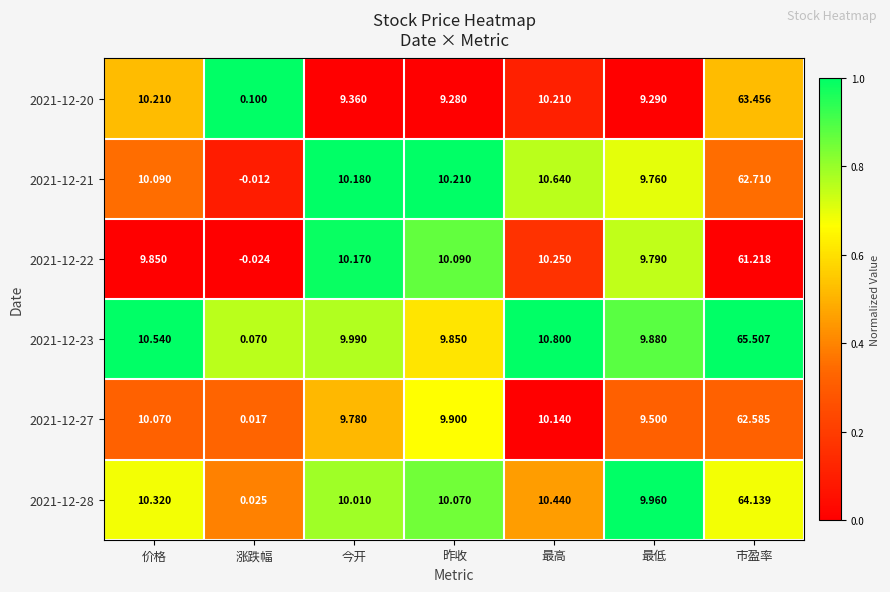

Which category has the highest value in the 2021-12-23 series?

市盈率